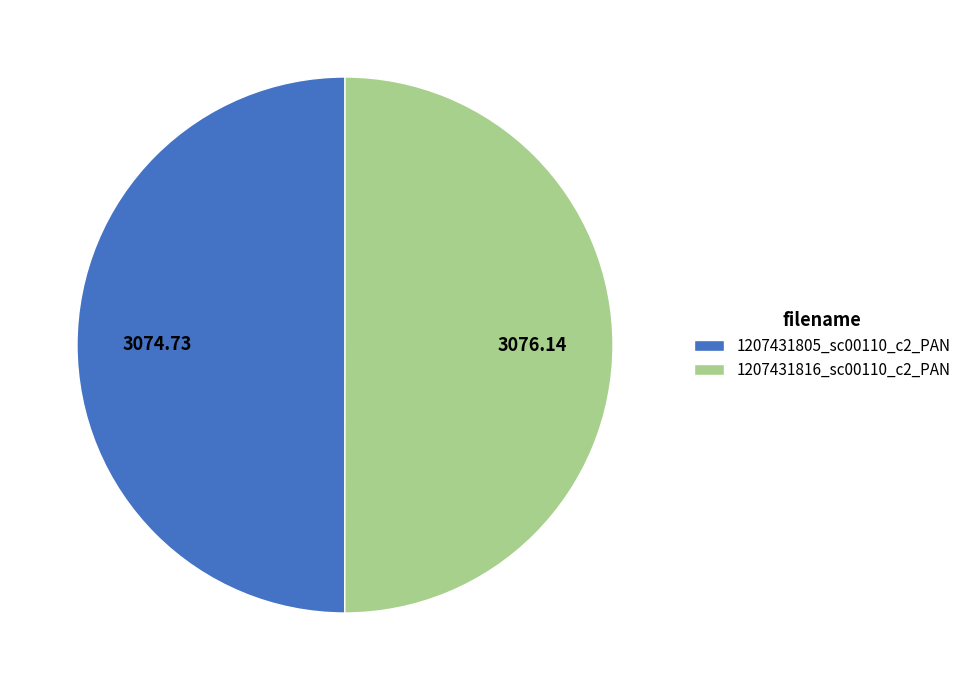

Approximately how many times larger is the value at 1207431805_sc00110_c2_PAN compared to 1207431816_sc00110_c2_PAN?

1.0